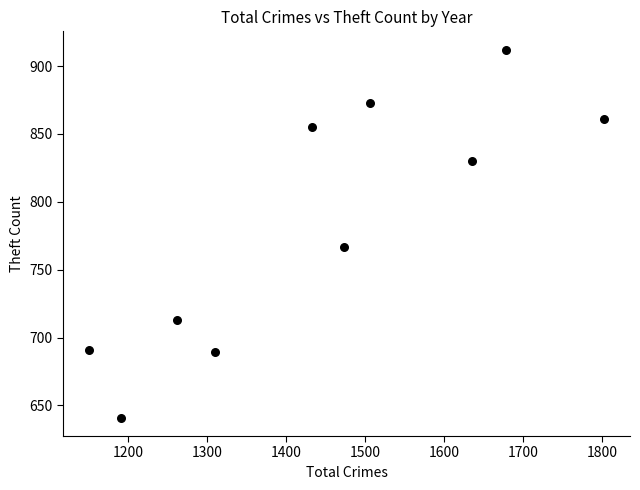

What is the average X value?

1444